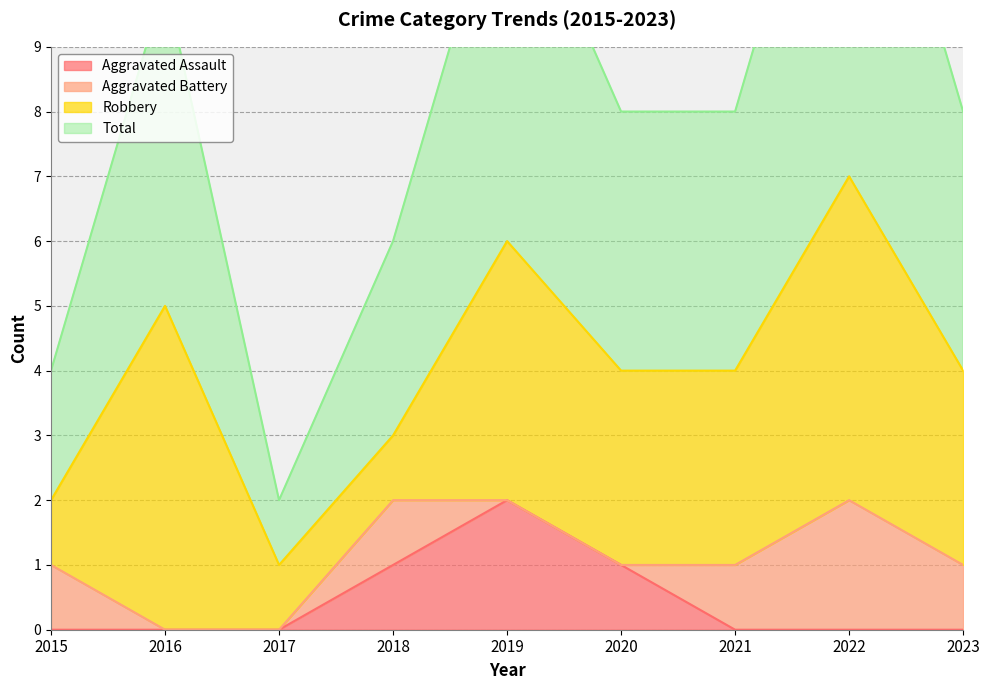

Which series has the largest total across all categories?

Total